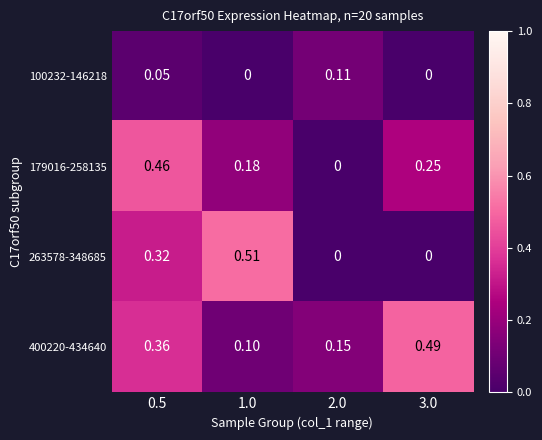

Which series has the largest total across all categories?

400220-434640